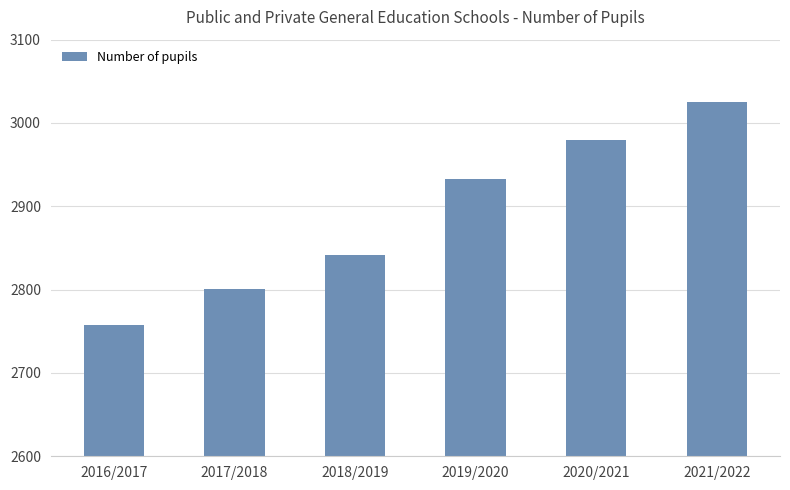

What is the smallest value displayed?

2758